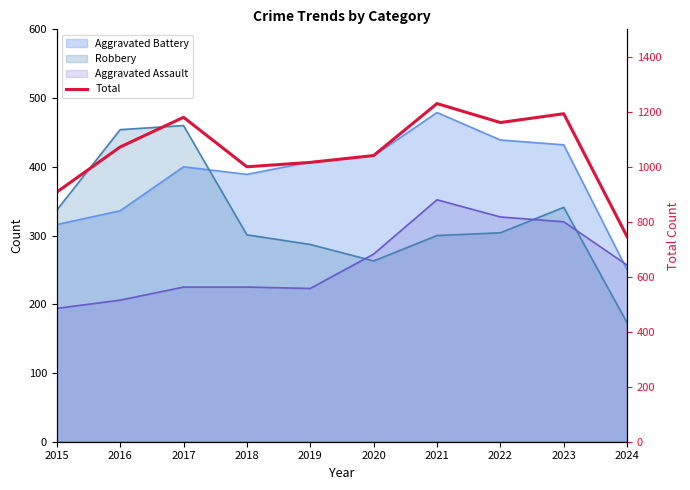

How many points are higher than both their immediate neighbors (excluding endpoints)?

3